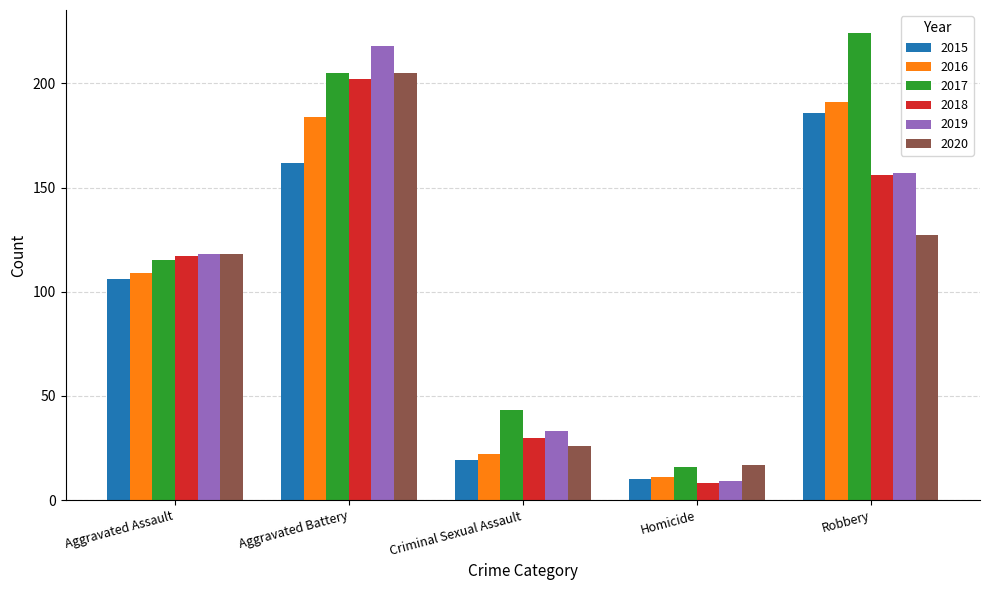

Is the value of 2016 at Aggravated Assault greater than the value of 2019 at Aggravated Battery?

No